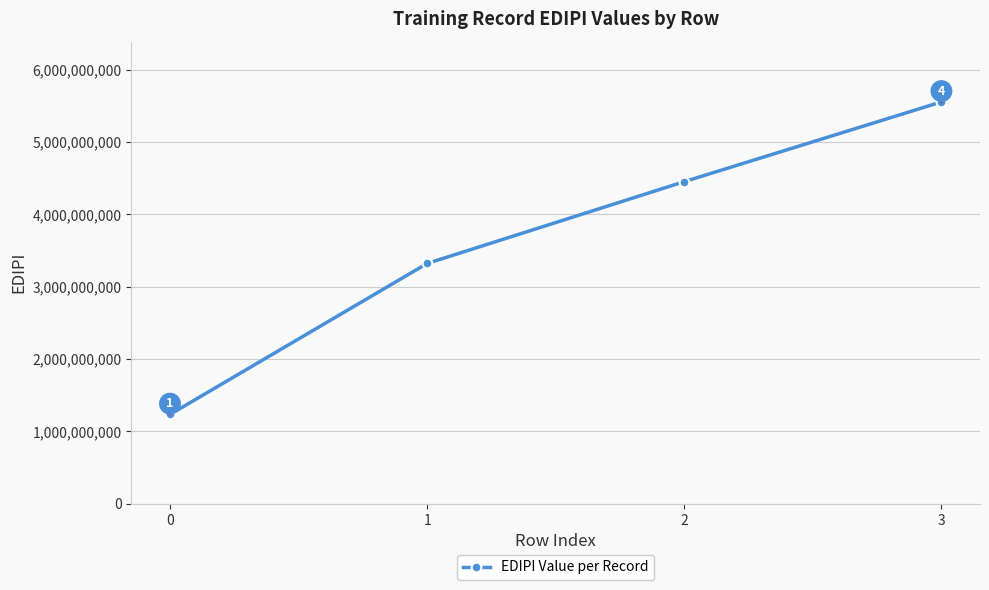

What is the maximum value shown in the chart?

5555555555